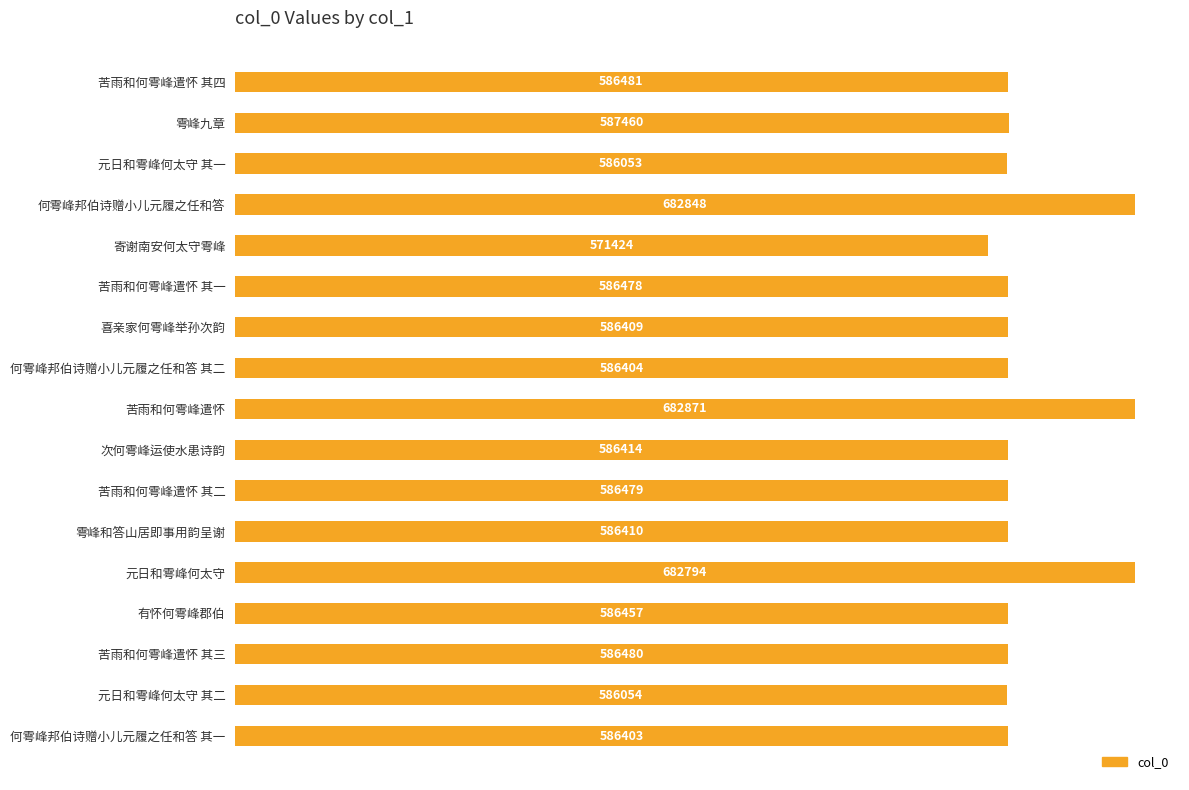

What position from the bottom is 何雩峰邦伯诗赠小儿元履之任和答 其二?

10